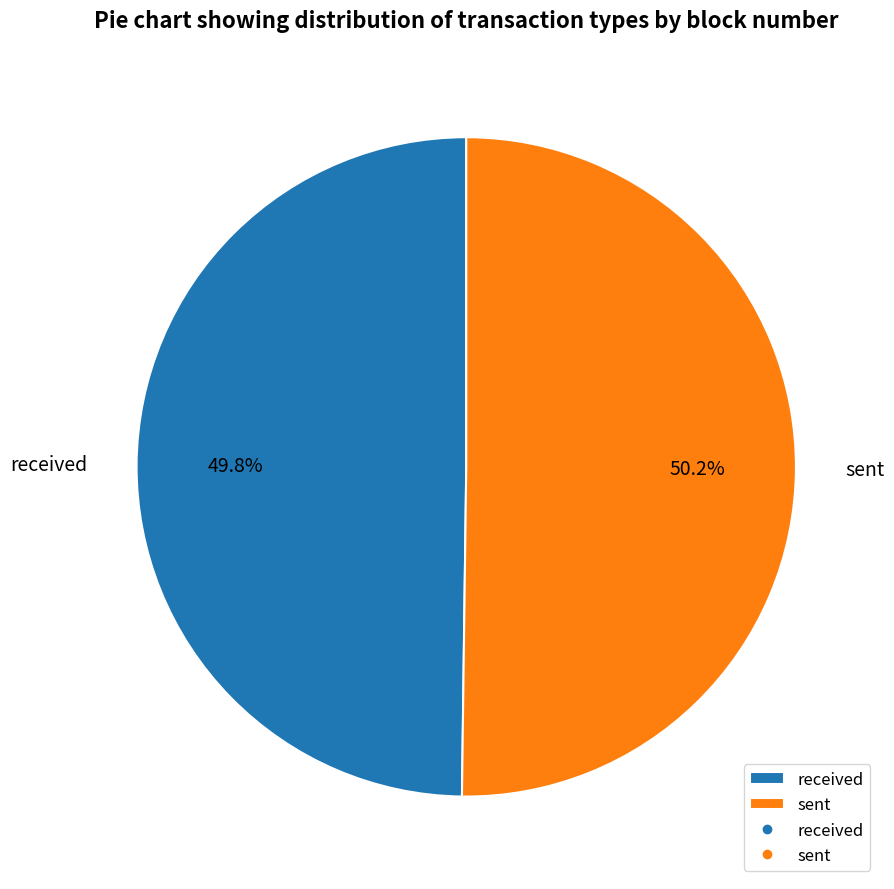

Approximately how many times larger is the value at received compared to sent?

1.0